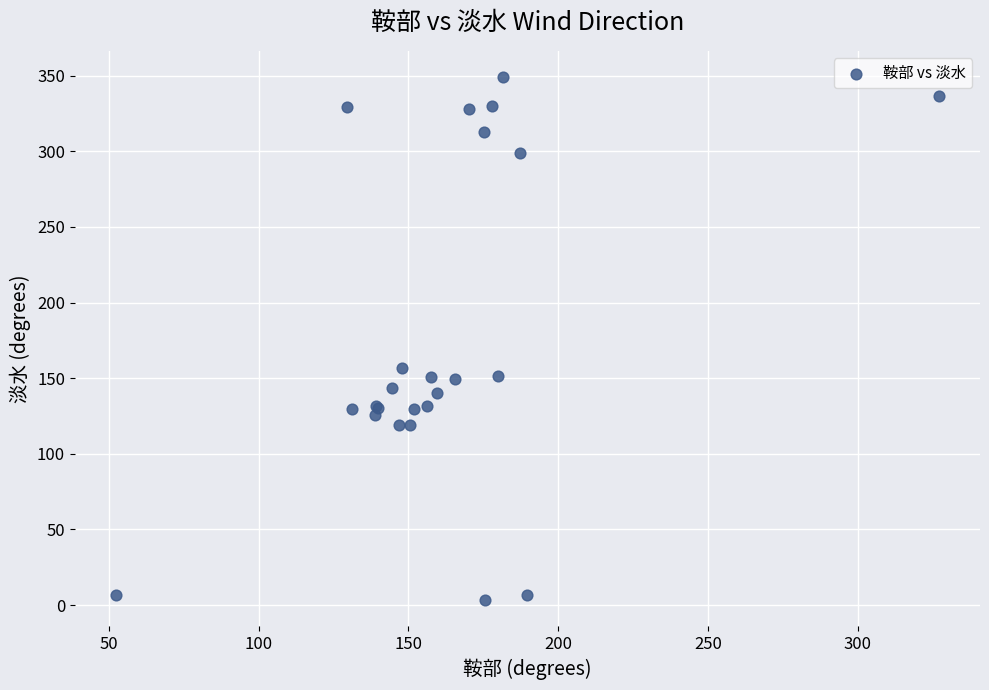

What Y value in the scatter plot is closest to 176?

157.0